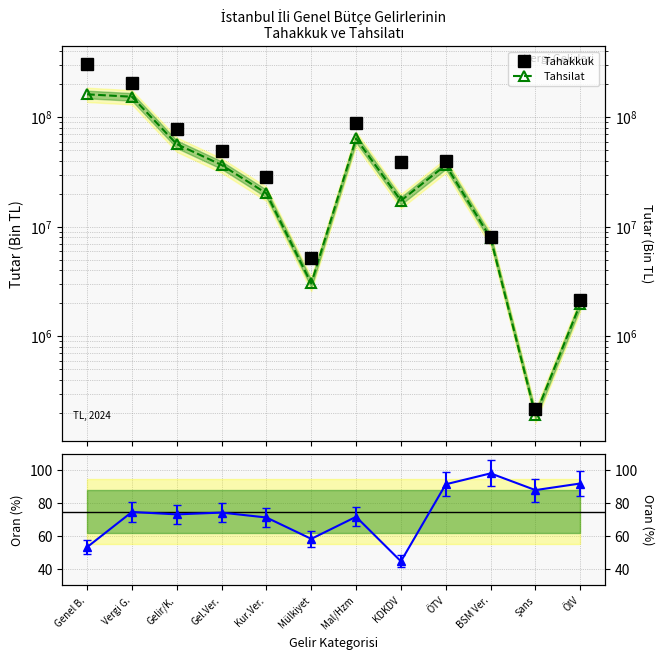

True or false: Tahsilat and Tahakkuk intersect in this chart.

False